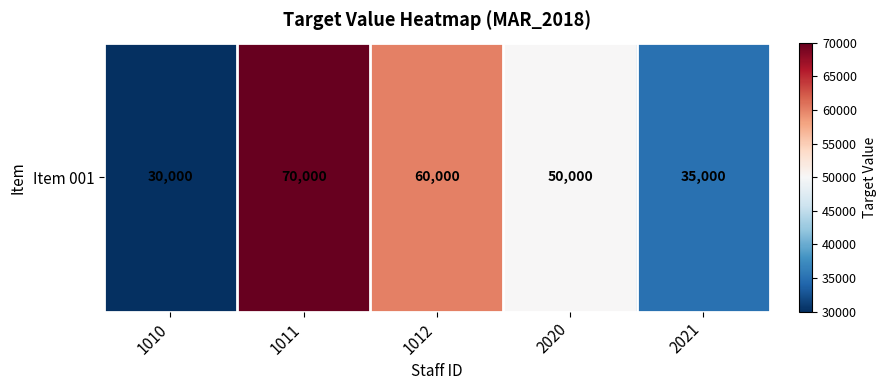

Reading left to right, extract all data points from this chart.

30000	70000	60000	50000	35000